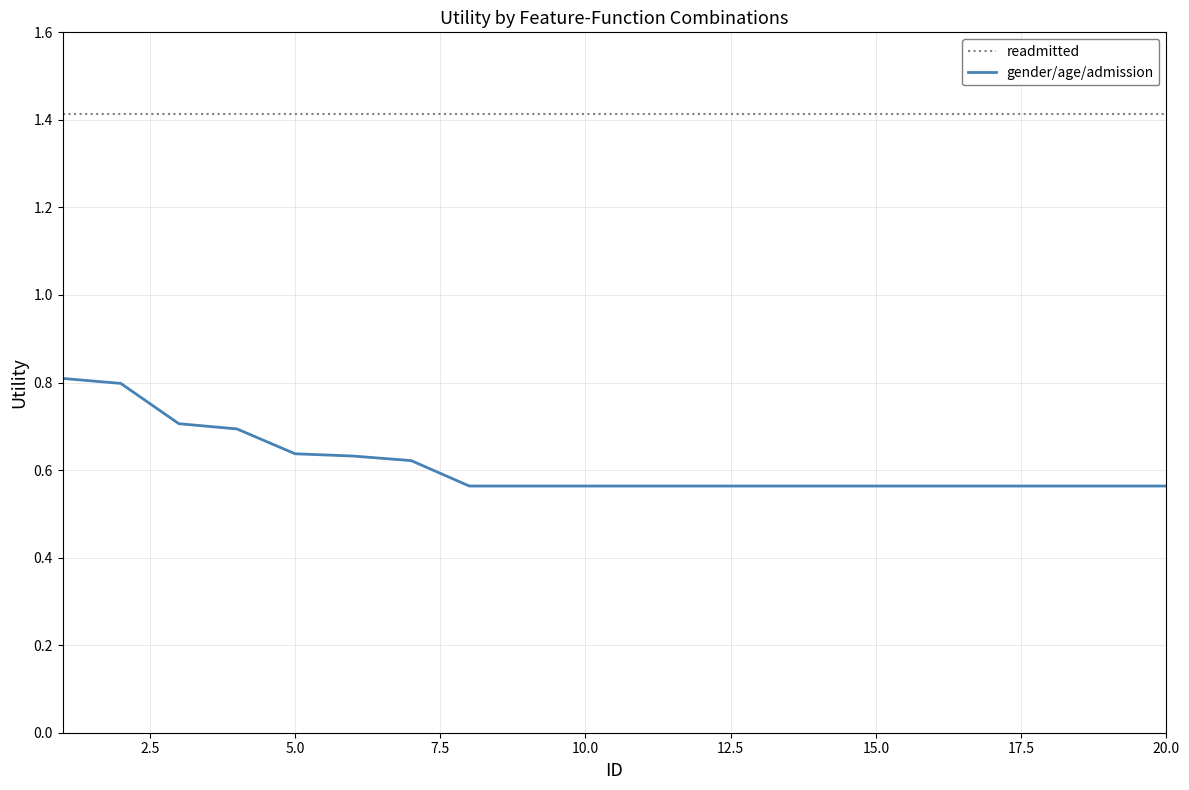

How many lines are shown in the chart?

2